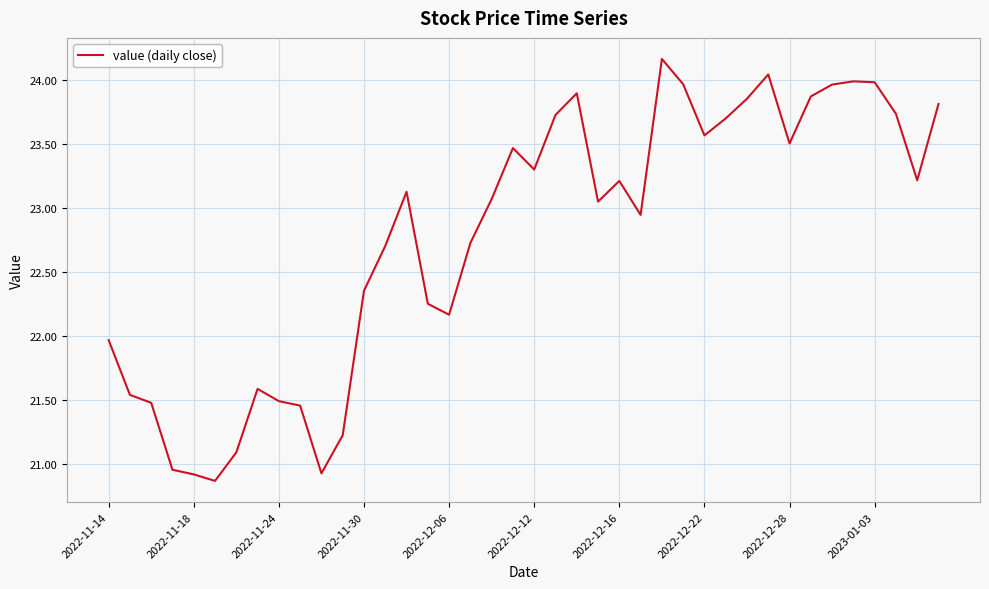

What is the difference between the maximum and minimum values?

3.3